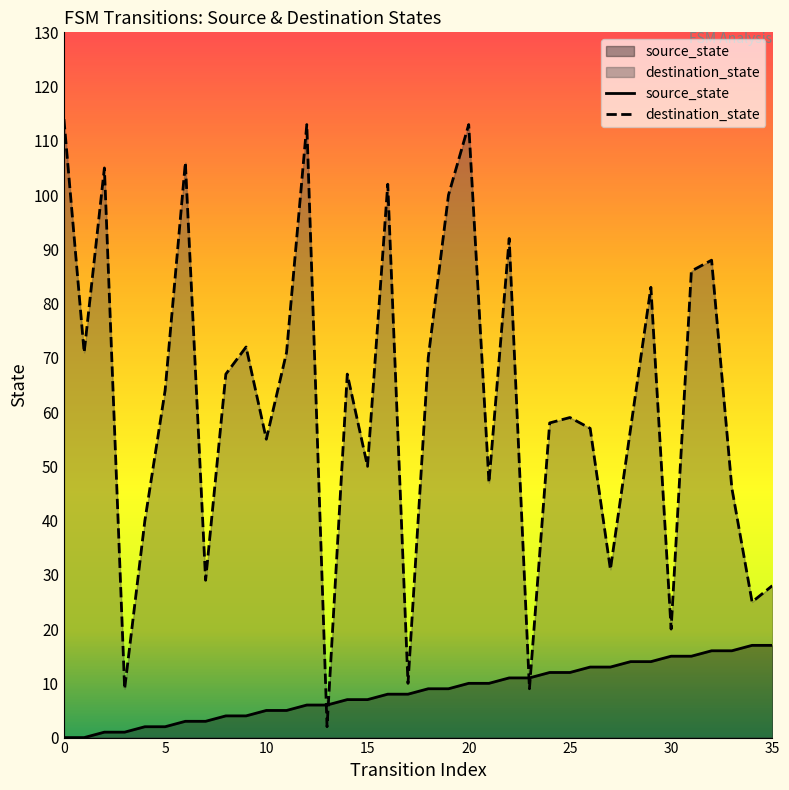

Is it true that destination_state equals 48 at 12?

False